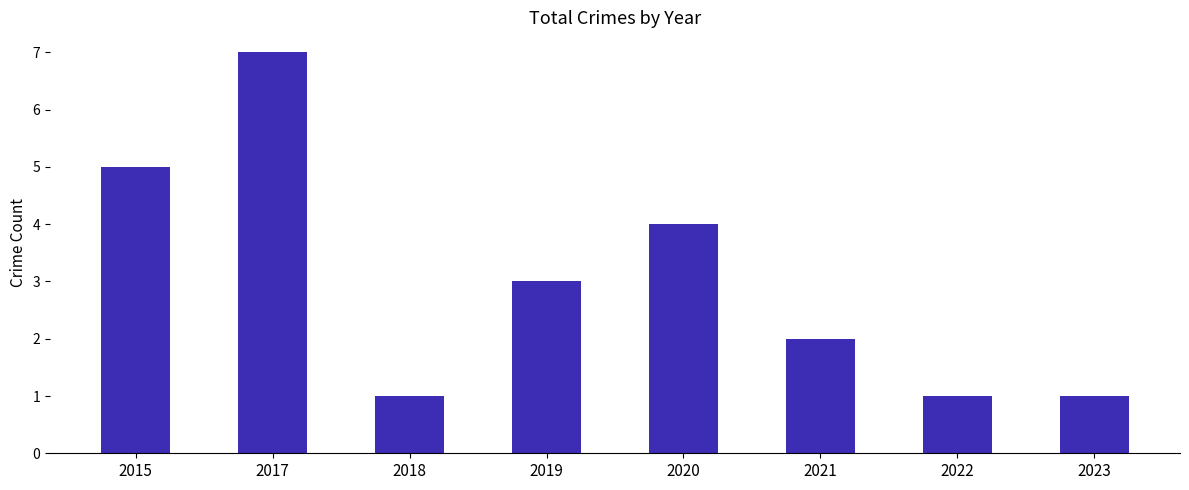

True or false: the data shows 7 at 2017.

True